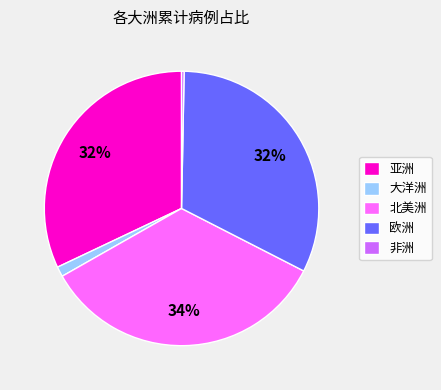

True or false: 大洋洲 accounts for 1% of the total.

True